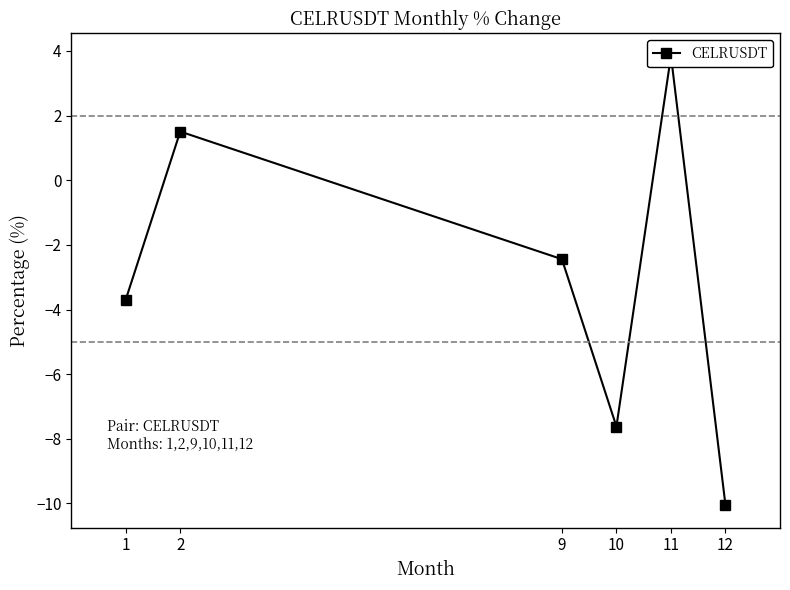

Does the chart have visible grid lines?

No